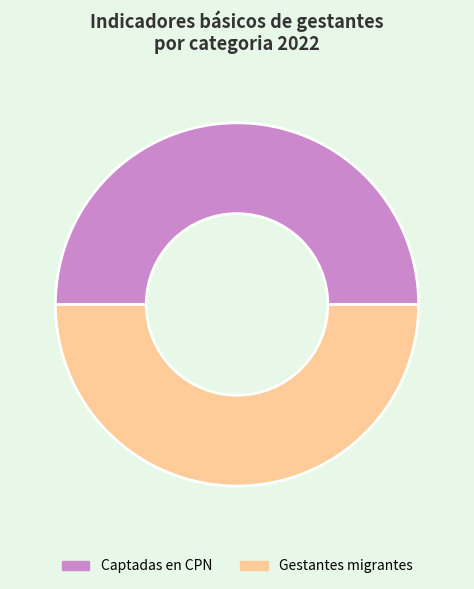

Count the number of slices in the pie.

2